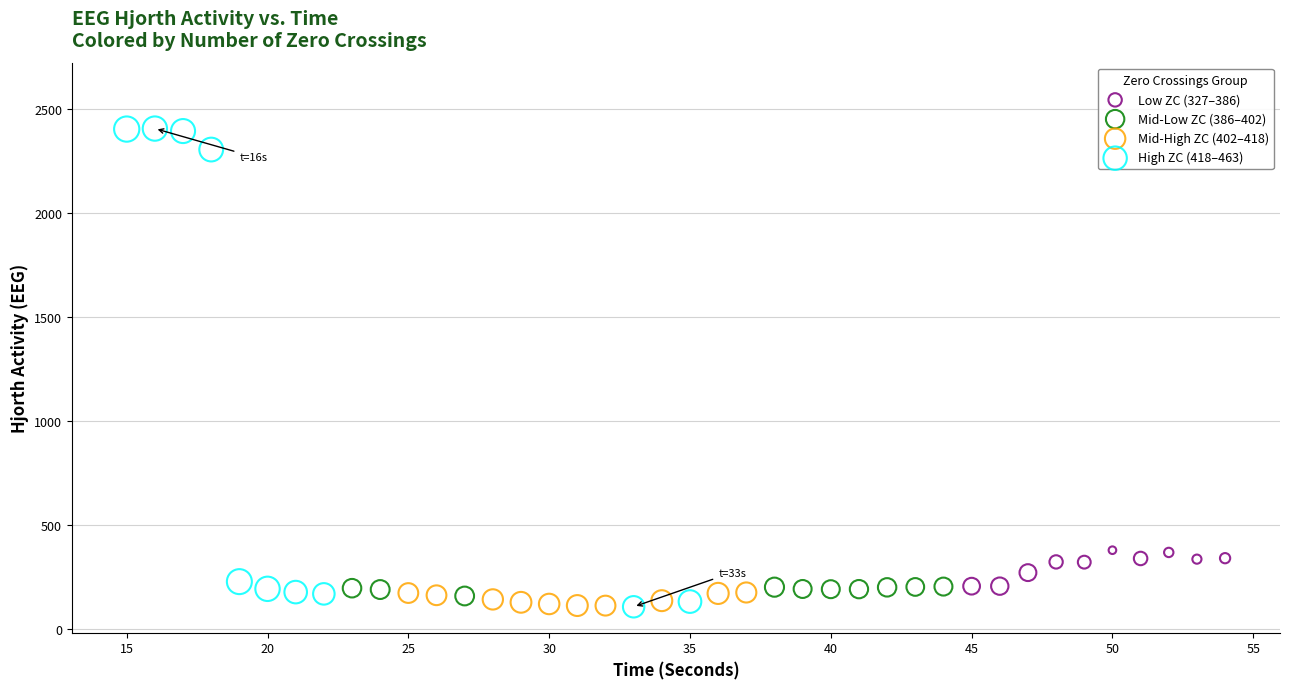

Which series has the largest Y range (max minus min)?

High ZC (418–463)